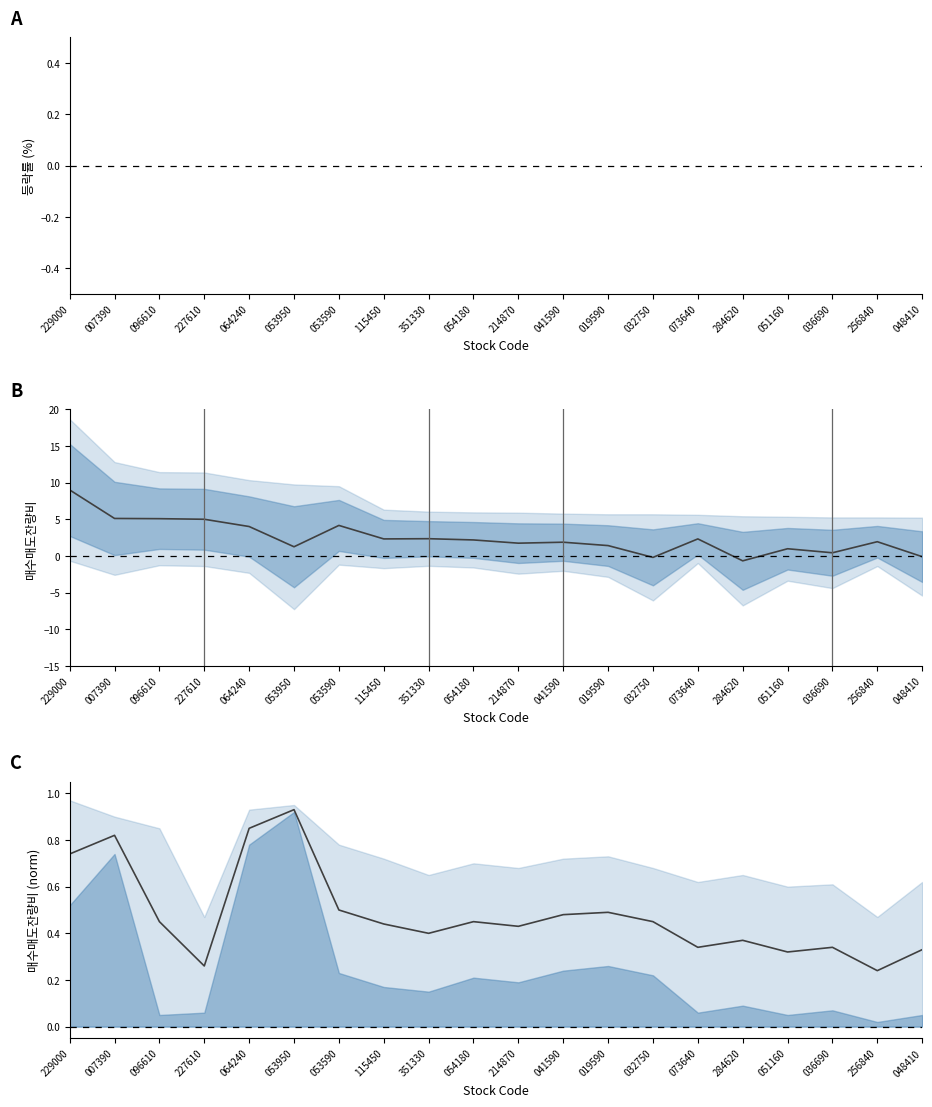

Which category has the highest value across all series?

053950